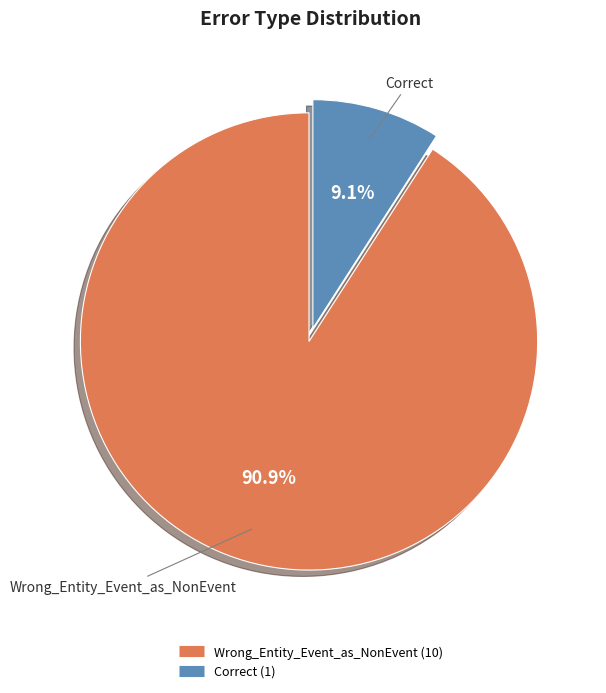

Is there any slice that represents more than half of the pie?

Yes